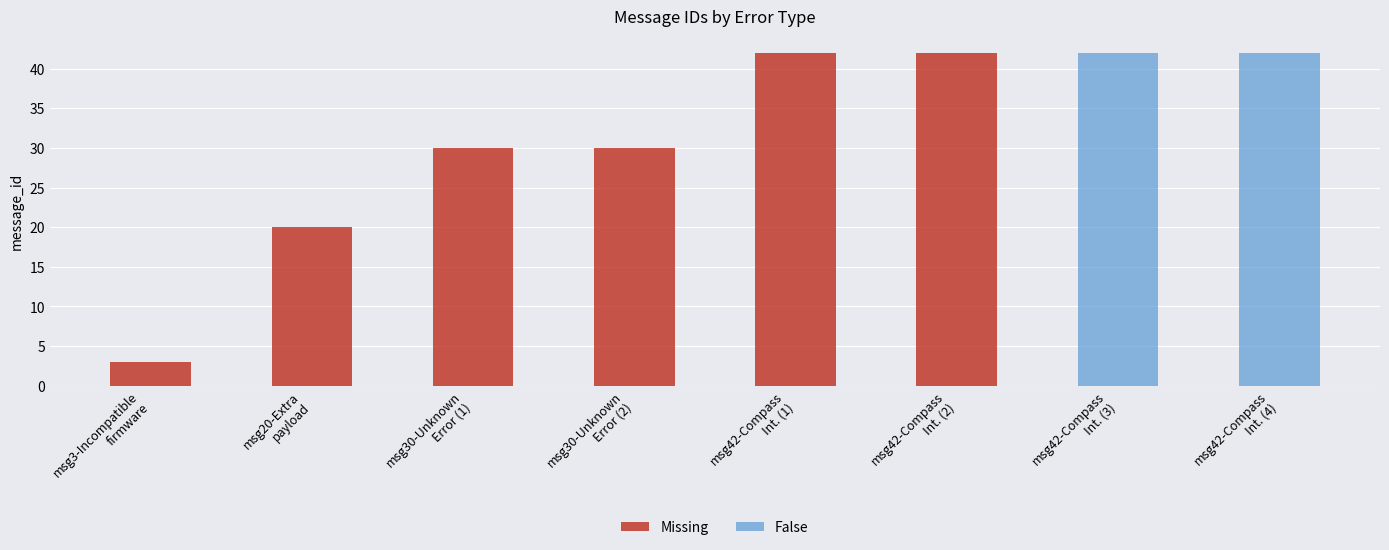

The value of False at msg42-Compass
Int. (3) is 12. True or false?

False